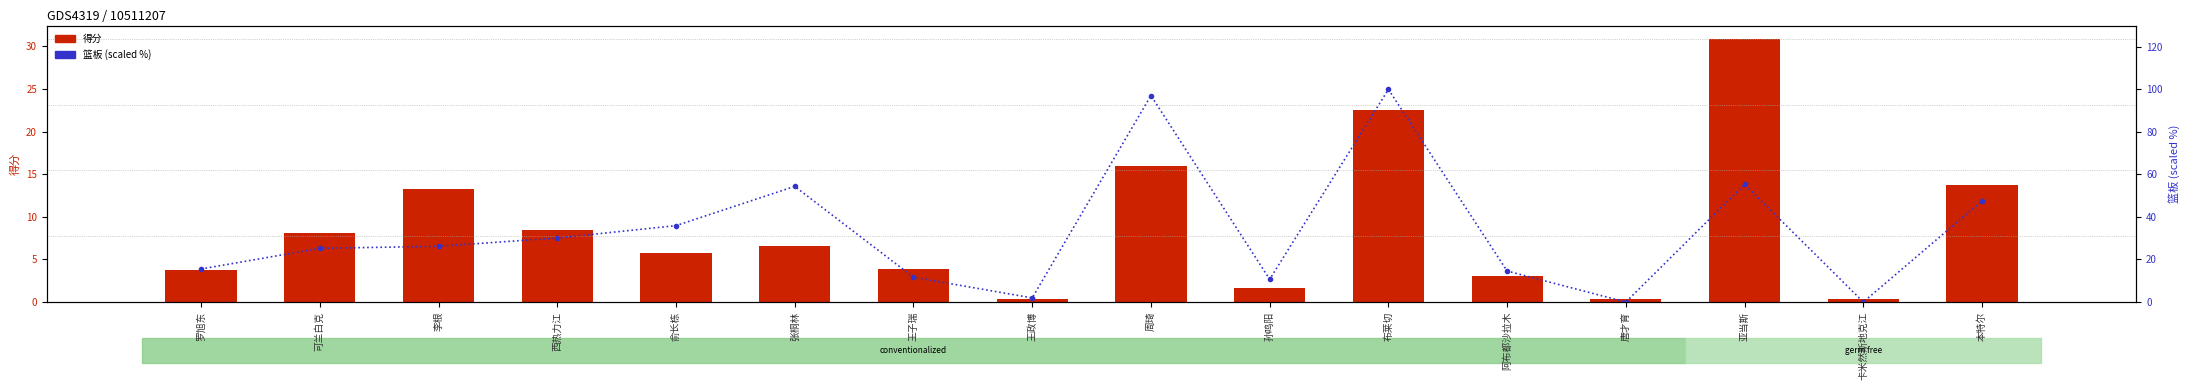

Is the value of 得分 at 西热力江 greater than the value of 篮板 (scaled %) at 亚当斯?

No